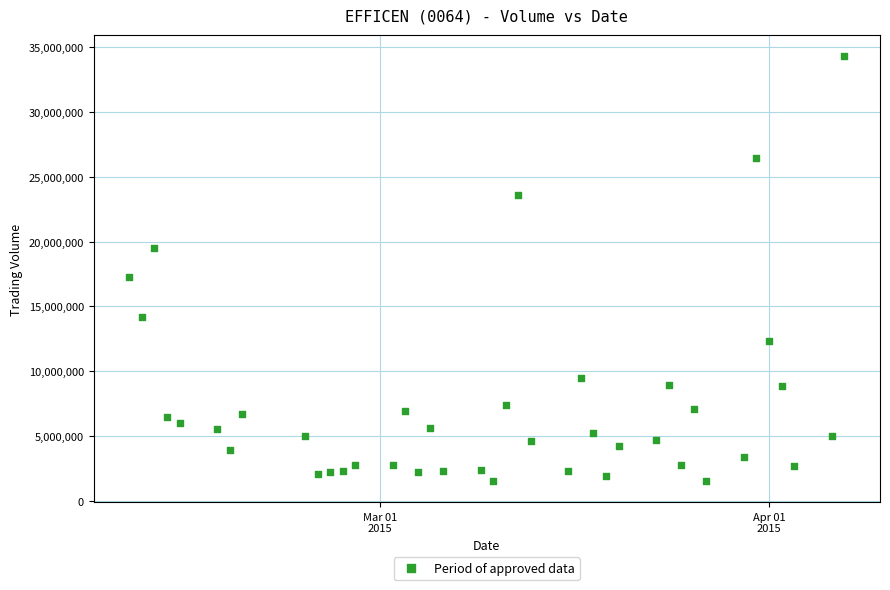

What is the range of X values (max minus min)?

57